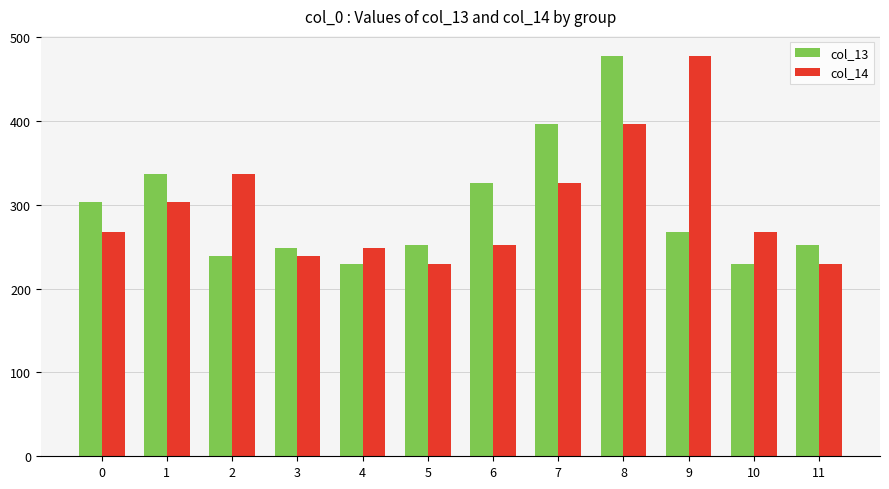

How many data points in col_14 are above 267?

7